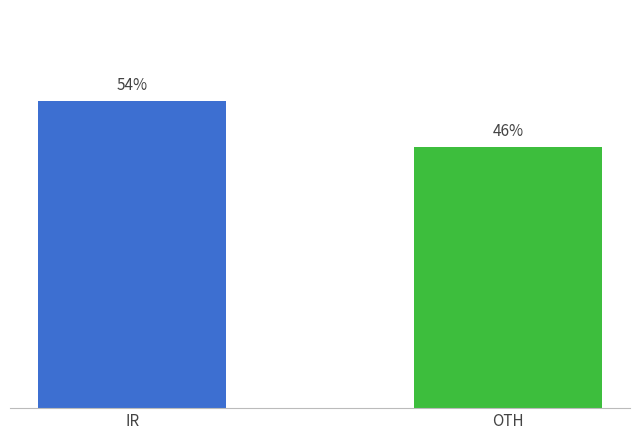

Which has a higher value, IR or OTH?

IR